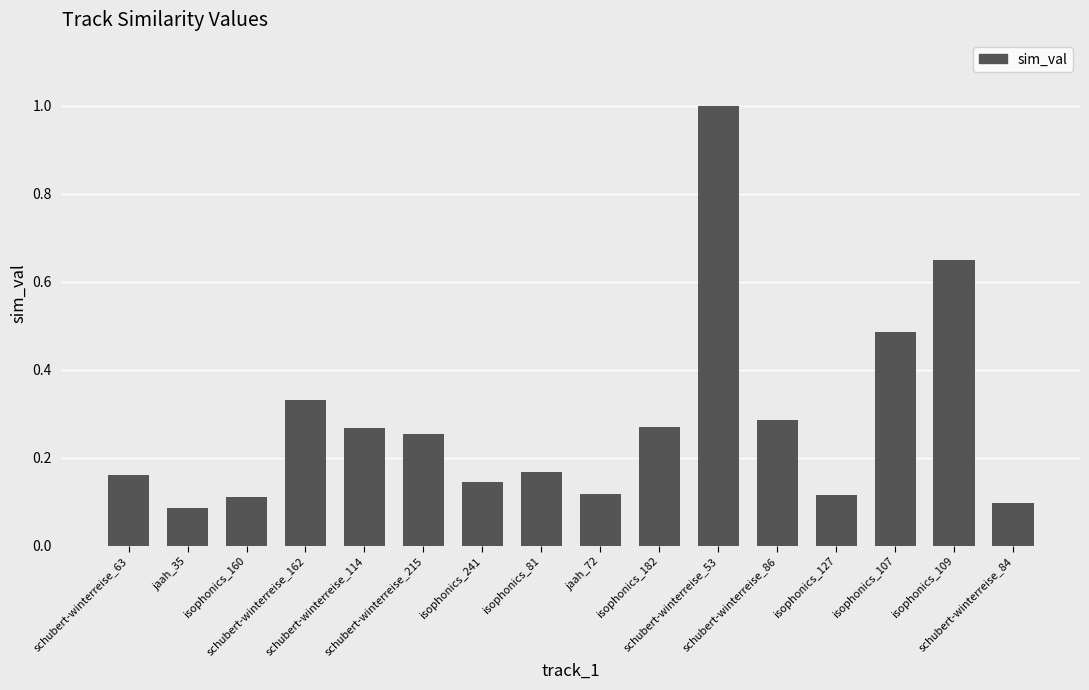

What is the maximum value shown in the chart?

1.0